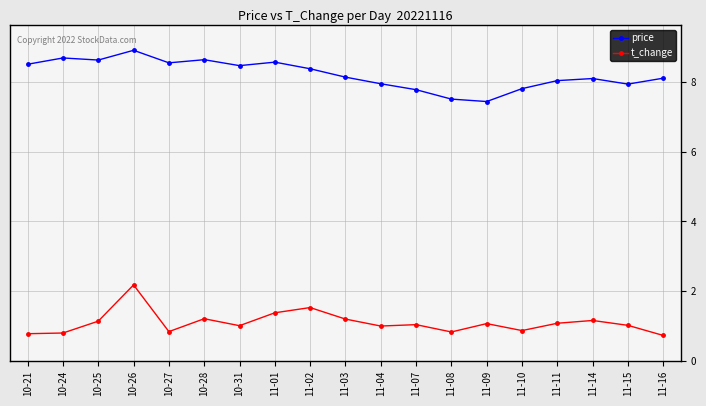

How many values in the price series exceed 8?

13